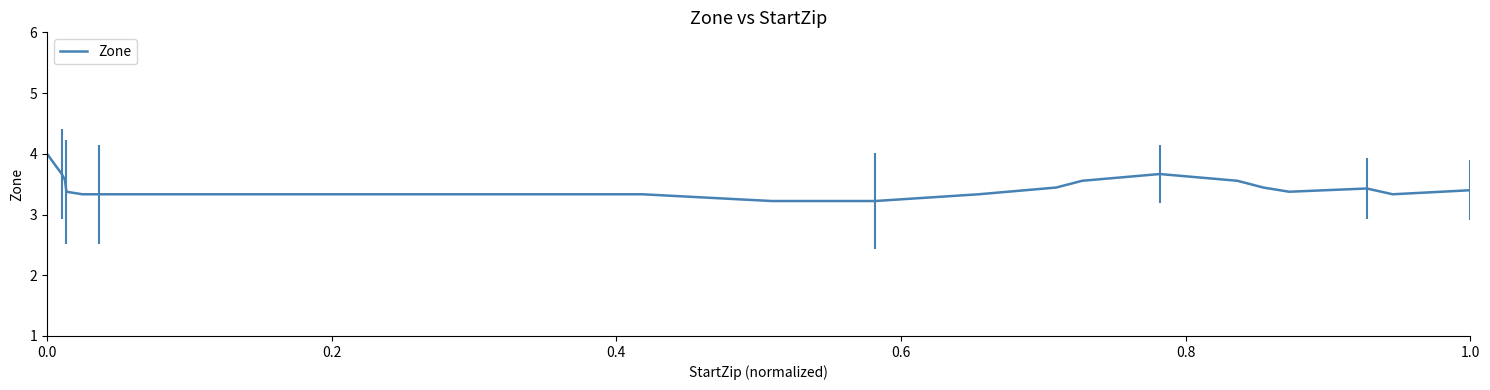

What is the minimum value shown in the chart?

3.2